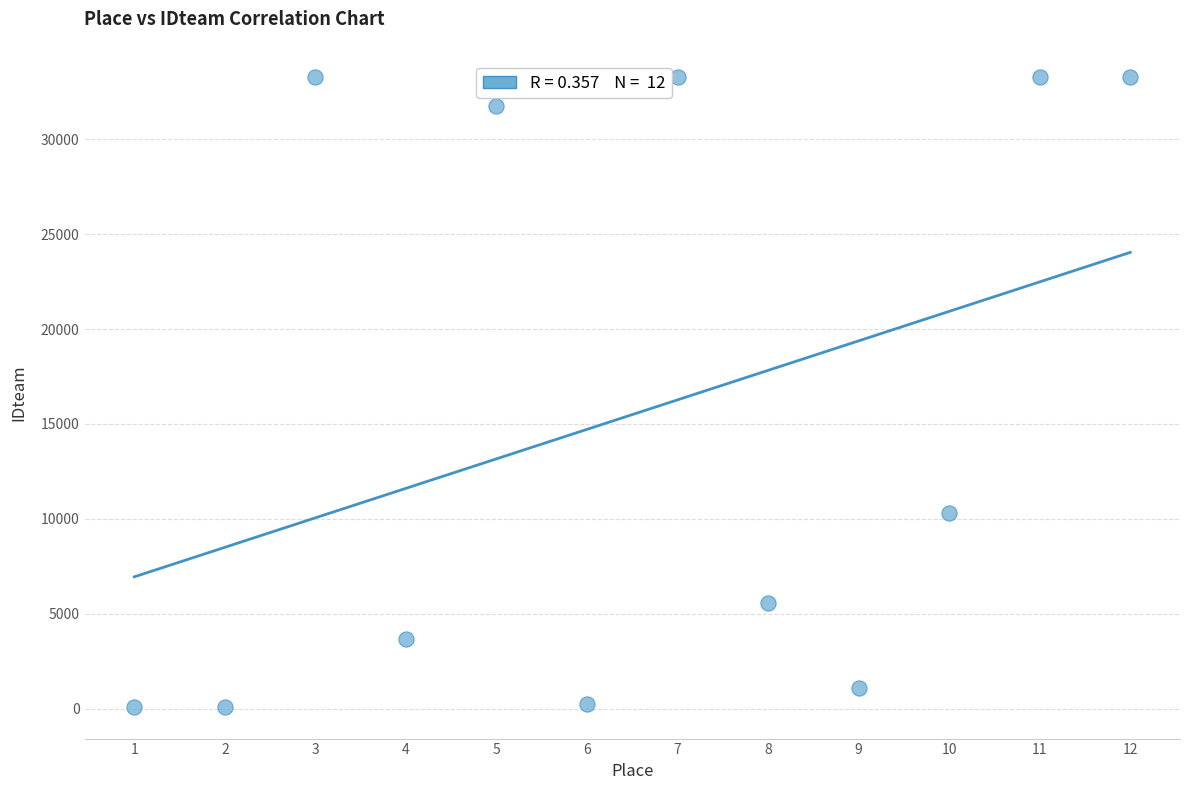

What is the average Y value?

15492